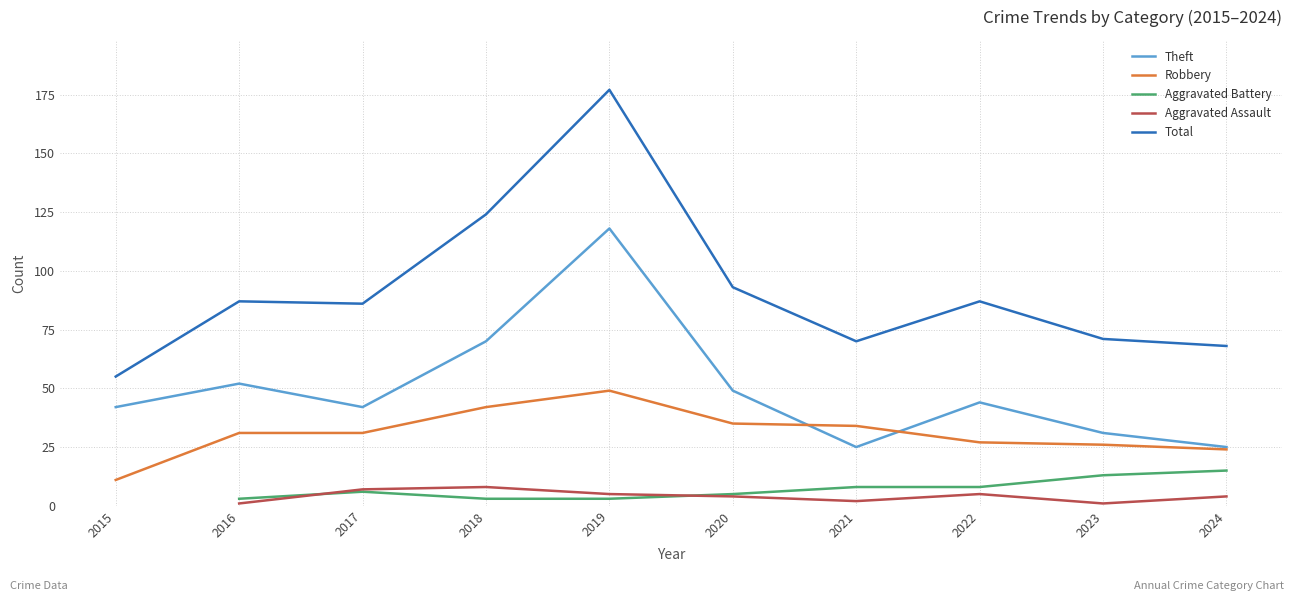

The Aggravated Battery series shows 15.0 at 2024. True or false?

True